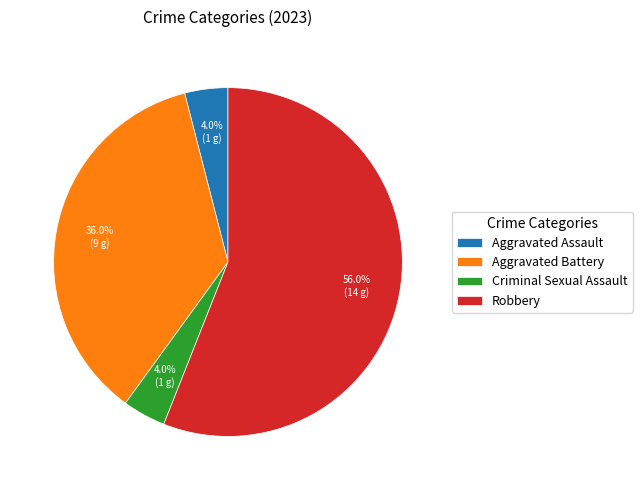

What portion of the pie excludes Aggravated Battery?

64.0%